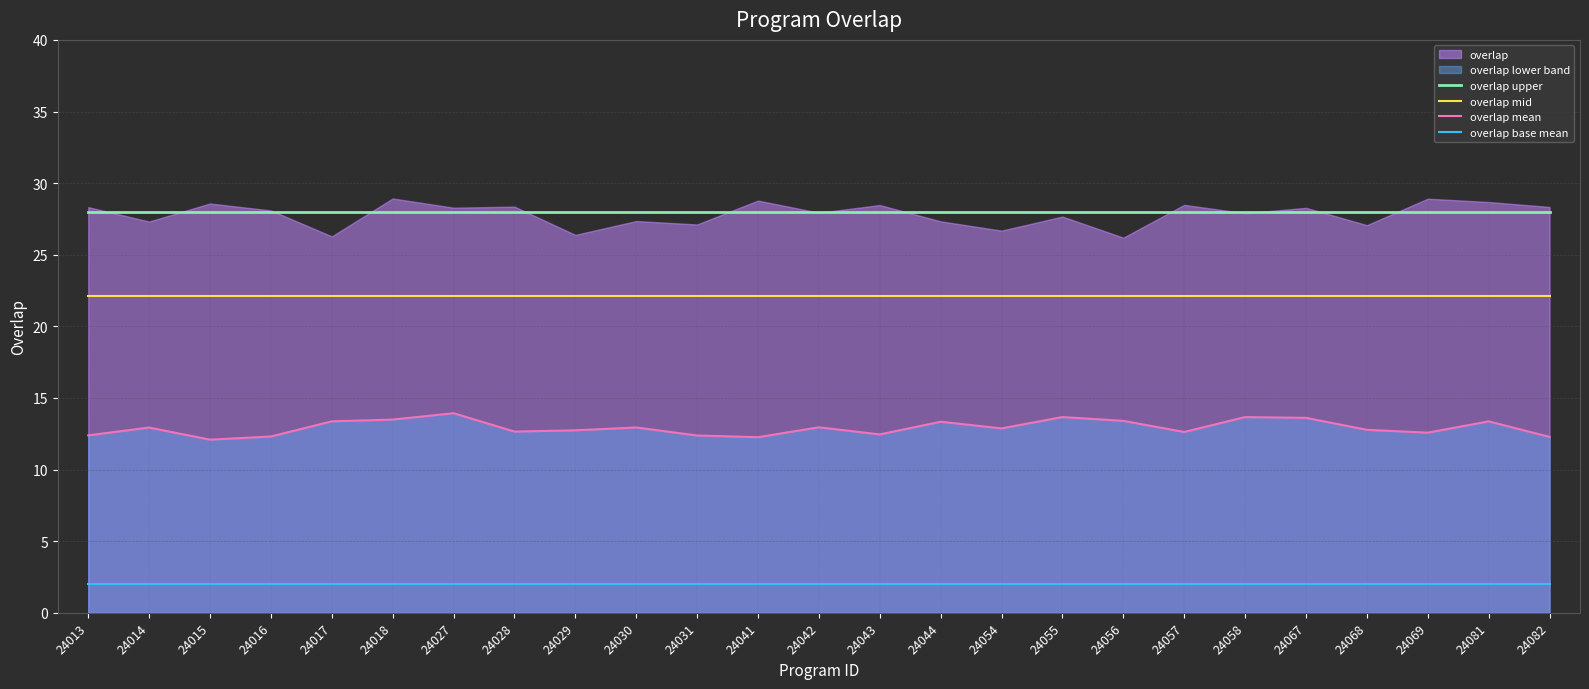

In overlap mean, how many points are lower than both neighbors (excluding endpoints)?

7